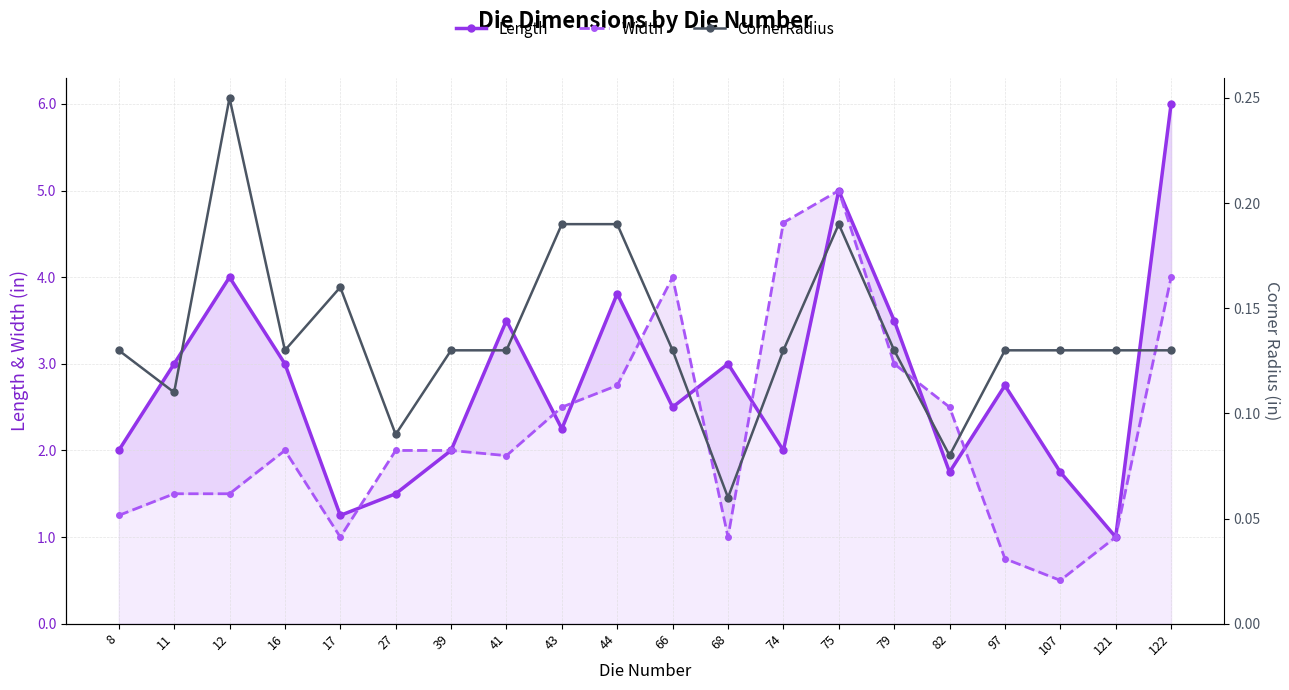

What are all the series names shown in the legend?

Length, Width, CornerRadius